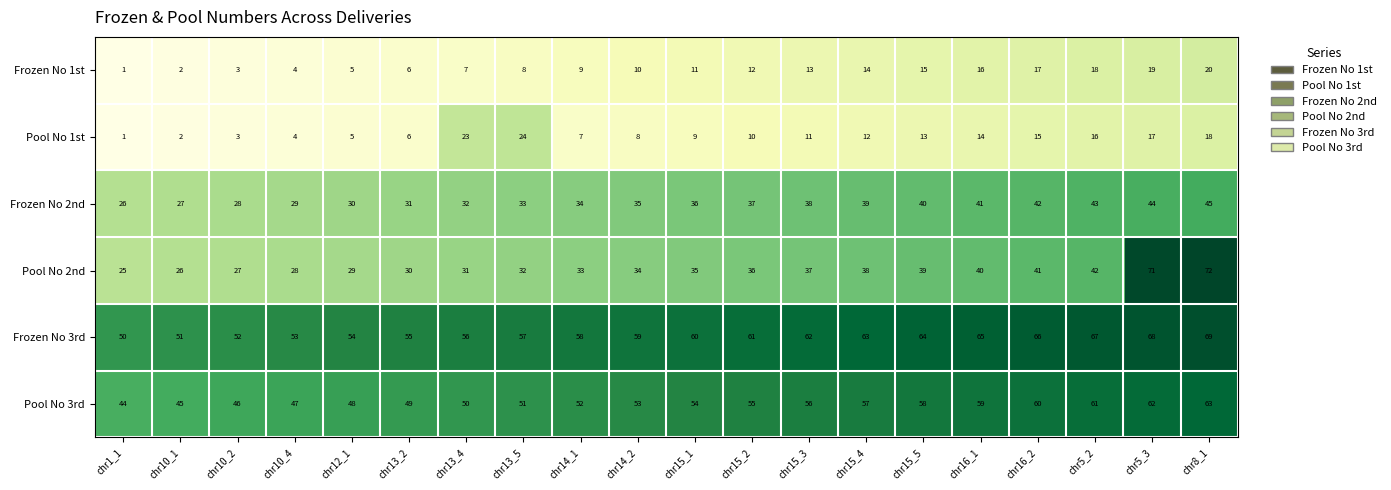

What is the maximum value for Pool No 3rd?

63